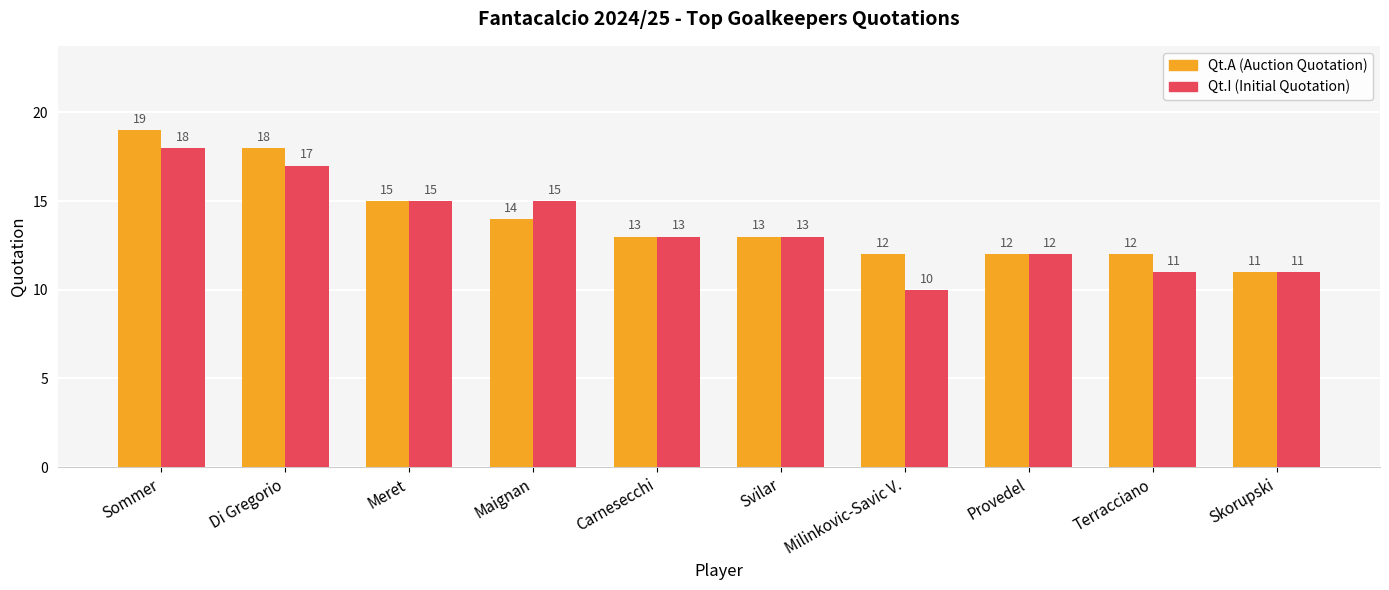

How many data points does each series have?

10